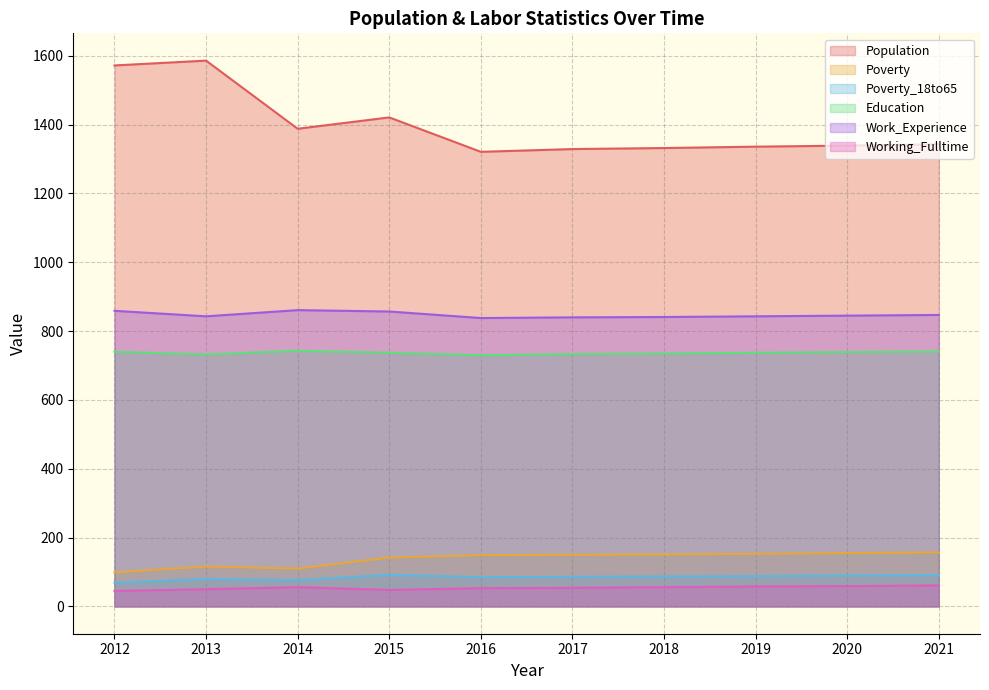

How many values in the Poverty series are below 150?

5